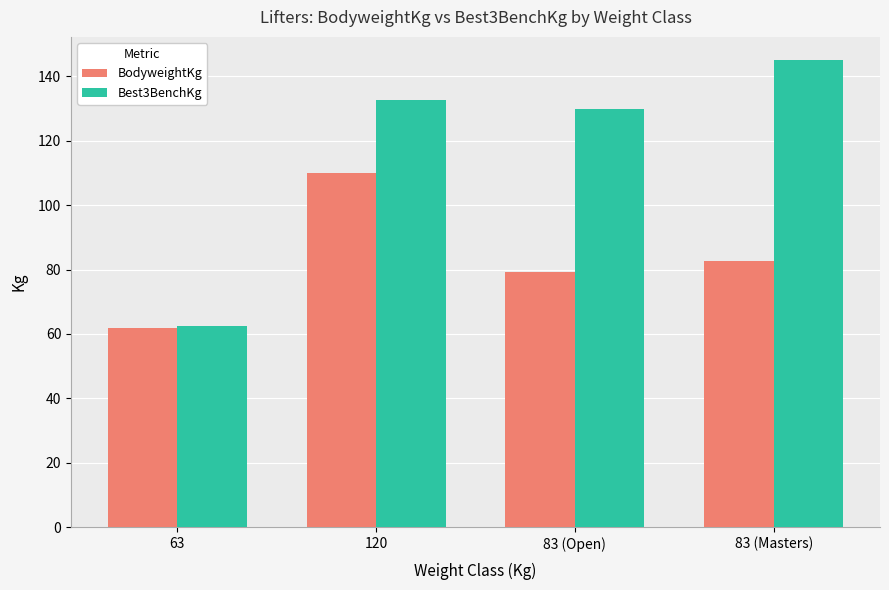

What is the average value of the Best3BenchKg series?

117.5